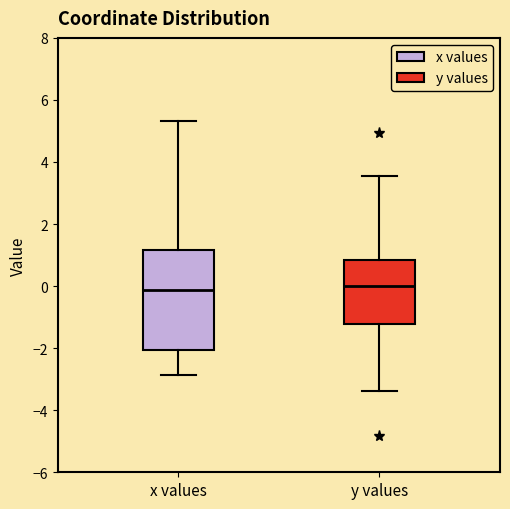

Which box is the tallest, from its lower edge to its upper edge?

x values